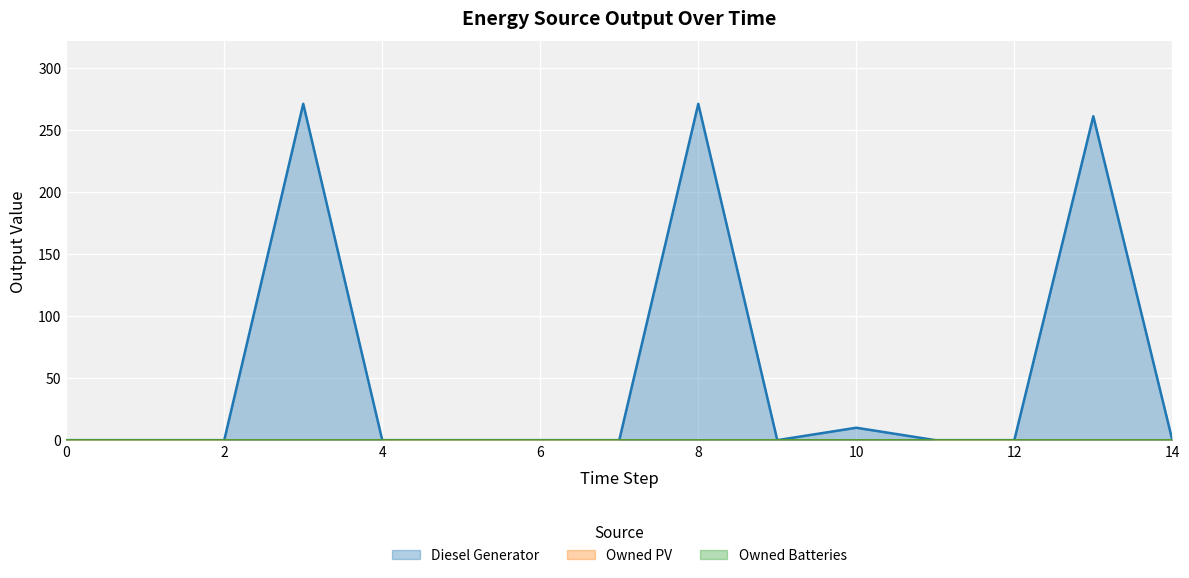

Rank the series by their maximum value, from highest to lowest.

Diesel Generator, Owned PV, Owned Batteries